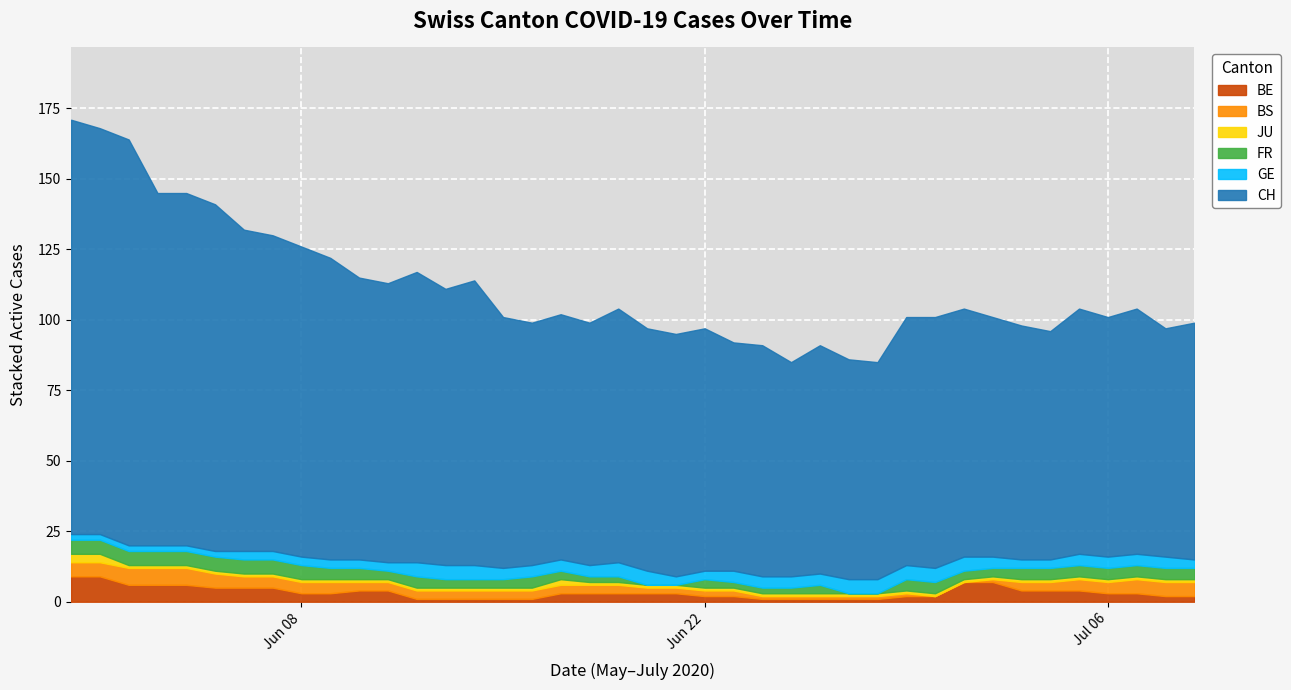

At 27, list the series in order from smallest to largest.

FR, JU, BE, BS, GE, CH